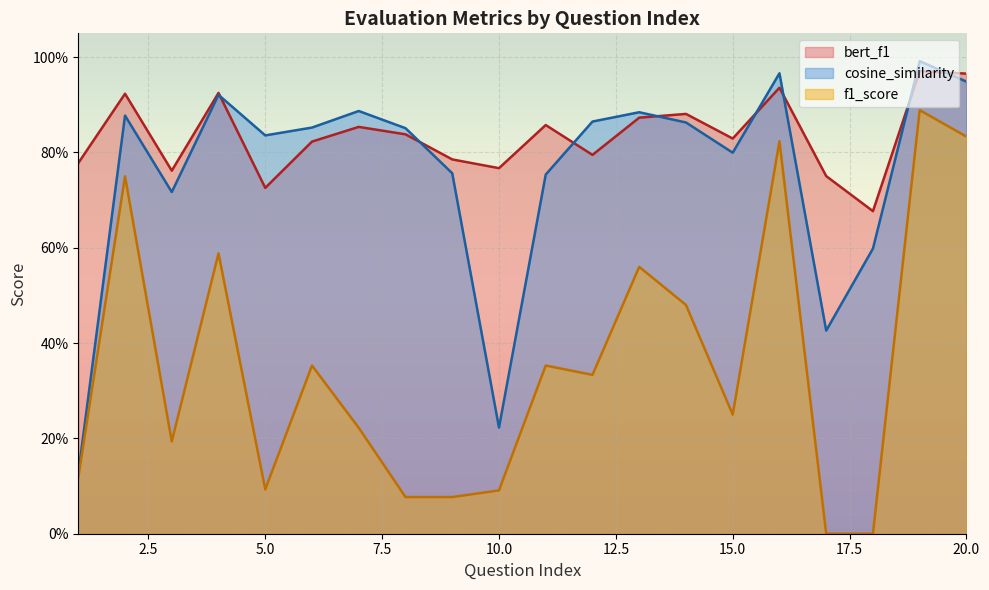

Reading left to right, transcribe all the data shown in this chart.

bert_f1: 0.8	0.9	0.8	0.9	0.7	0.8	0.9	0.8	0.8	0.8	0.9	0.8	0.9	0.9	0.8	0.9	0.8	0.7	1.0	1.0
cosine_similarity: 0.1	0.9	0.7	0.9	0.8	0.9	0.9	0.9	0.8	0.2	0.8	0.9	0.9	0.9	0.8	1.0	0.4	0.6	1.0	0.9
f1_score: 0.1	0.8	0.2	0.6	0.1	0.4	0.2	0.1	0.1	0.1	0.4	0.3	0.6	0.5	0.2	0.8	0.0	0.0	0.9	0.8